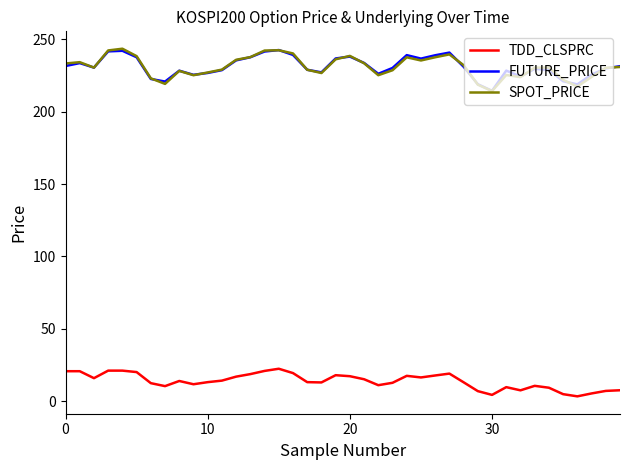

What is the sum of all SPOT_PRICE values?

9237.4